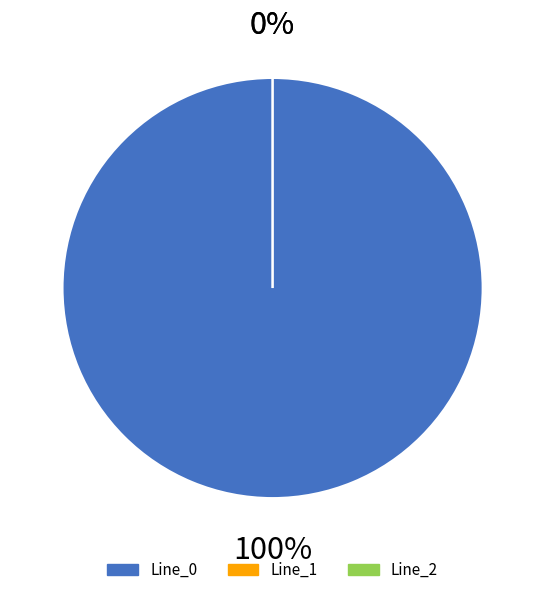

Count the number of slices in the pie.

3